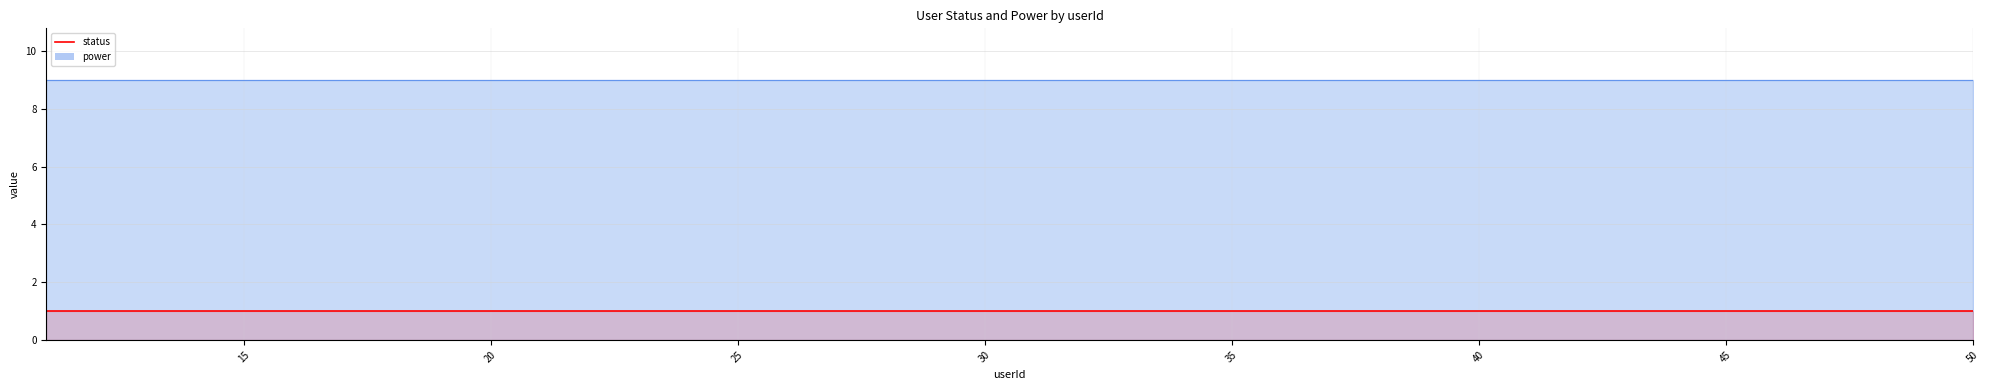

Count the number of categories in the chart.

40